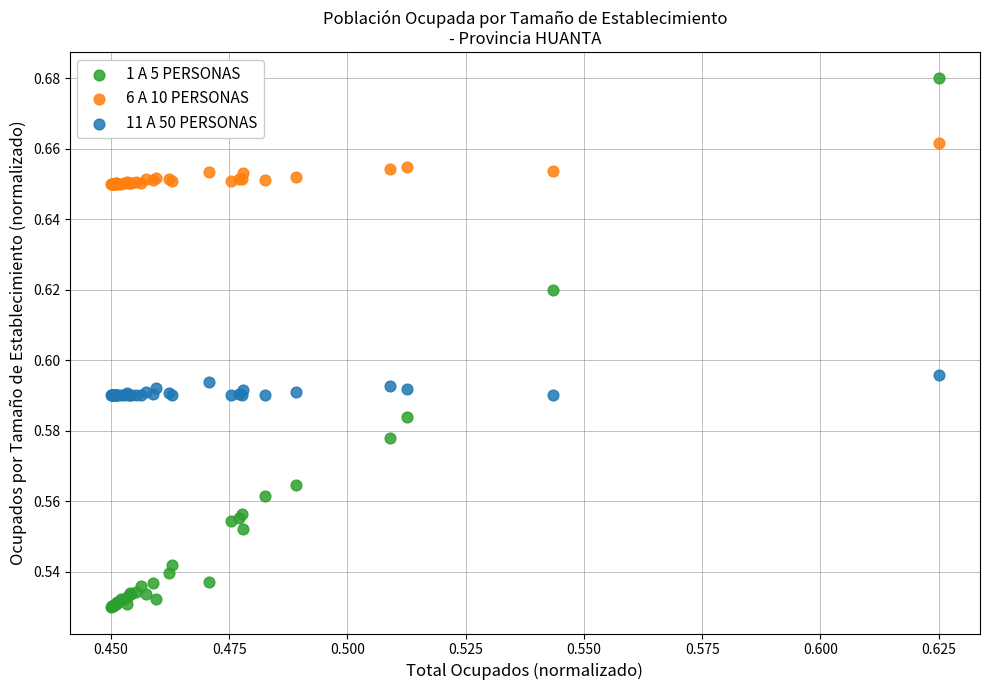

Which series has the widest spread of Y values?

1 A 5 PERSONAS